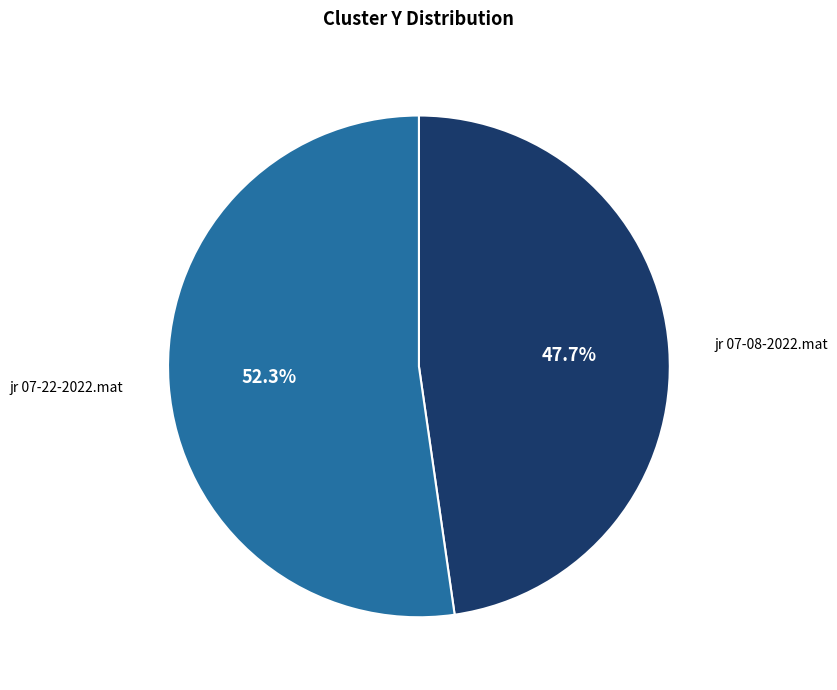

How many slices are in this pie chart?

2